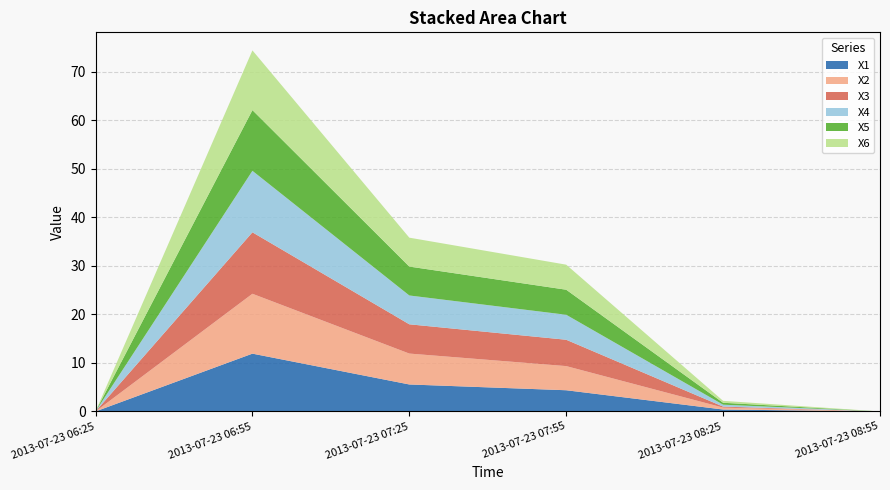

Reading left to right, extract all data points from this chart.

X1: 2013-07-23 06:25=0.0	2013-07-23 06:55=11.9	2013-07-23 07:25=5.6	2013-07-23 07:55=4.4	2013-07-23 08:25=0.4	2013-07-23 08:55=0.0
X2: 2013-07-23 06:25=0.0	2013-07-23 06:55=12.3	2013-07-23 07:25=6.4	2013-07-23 07:55=5.0	2013-07-23 08:25=0.4	2013-07-23 08:55=0.0
X3: 2013-07-23 06:25=0.0	2013-07-23 06:55=12.7	2013-07-23 07:25=6.0	2013-07-23 07:55=5.4	2013-07-23 08:25=0.2	2013-07-23 08:55=0.0
X4: 2013-07-23 06:25=0.0	2013-07-23 06:55=12.7	2013-07-23 07:25=5.9	2013-07-23 07:55=5.1	2013-07-23 08:25=0.4	2013-07-23 08:55=0.0
X5: 2013-07-23 06:25=0.0	2013-07-23 06:55=12.5	2013-07-23 07:25=6.0	2013-07-23 07:55=5.2	2013-07-23 08:25=0.4	2013-07-23 08:55=0.0
X6: 2013-07-23 06:25=0.0	2013-07-23 06:55=12.3	2013-07-23 07:25=6.0	2013-07-23 07:55=5.2	2013-07-23 08:25=0.4	2013-07-23 08:55=0.0